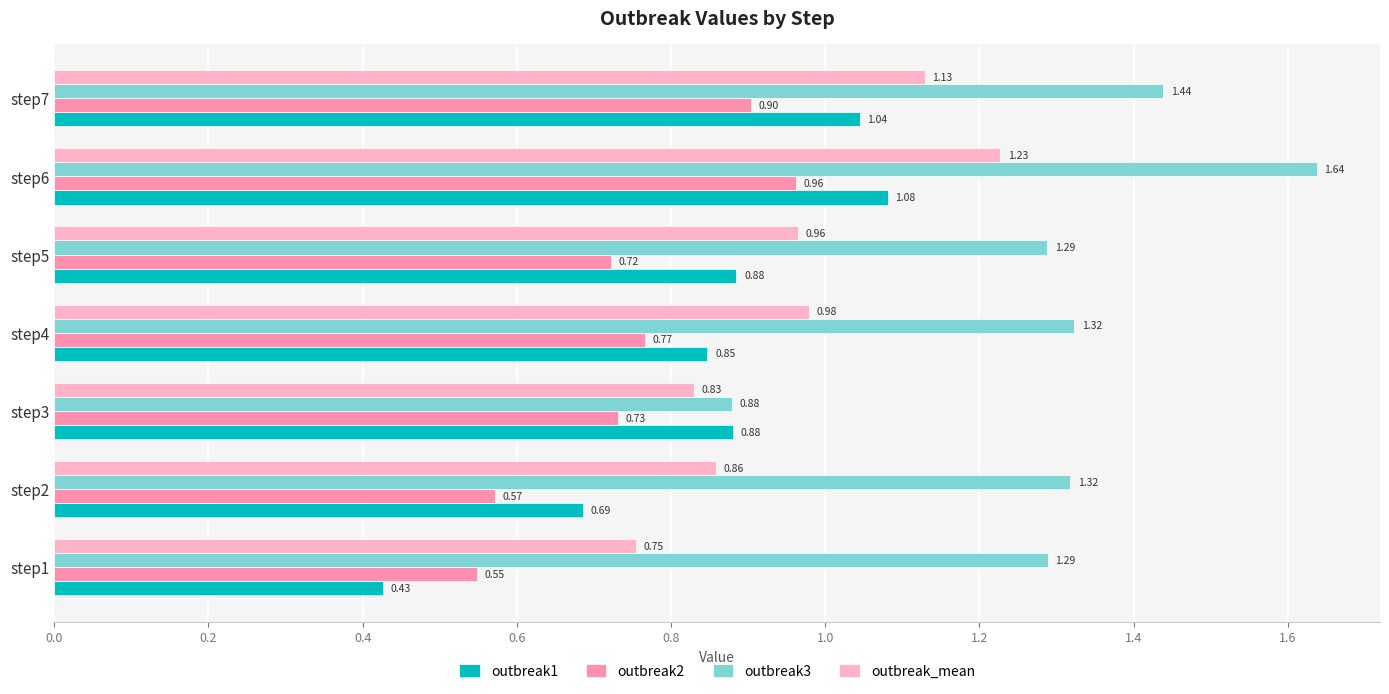

Is the value of outbreak1 at step5 greater than the value of outbreak3 at step1?

No